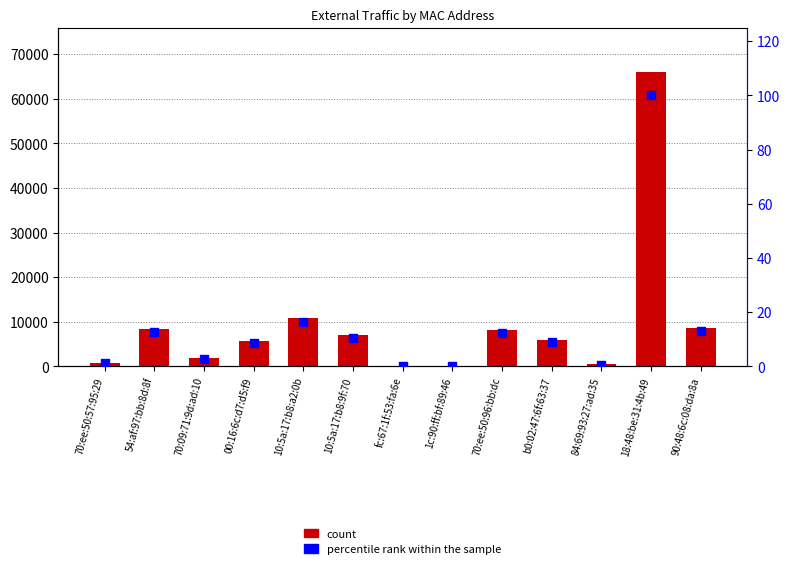

What is the total value across all series at 1c:90:ff:bf:89:46?

112.2